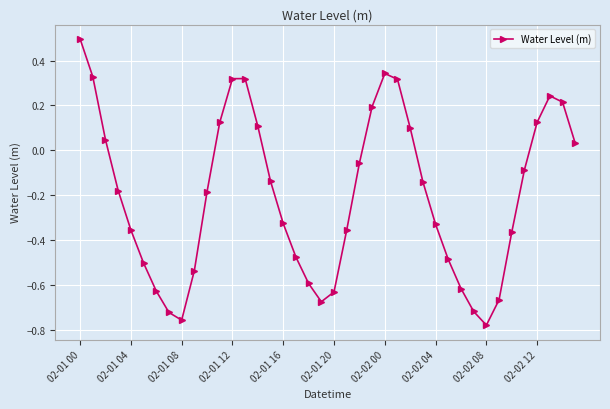

How many points are higher than both their immediate neighbors (excluding endpoints)?

3